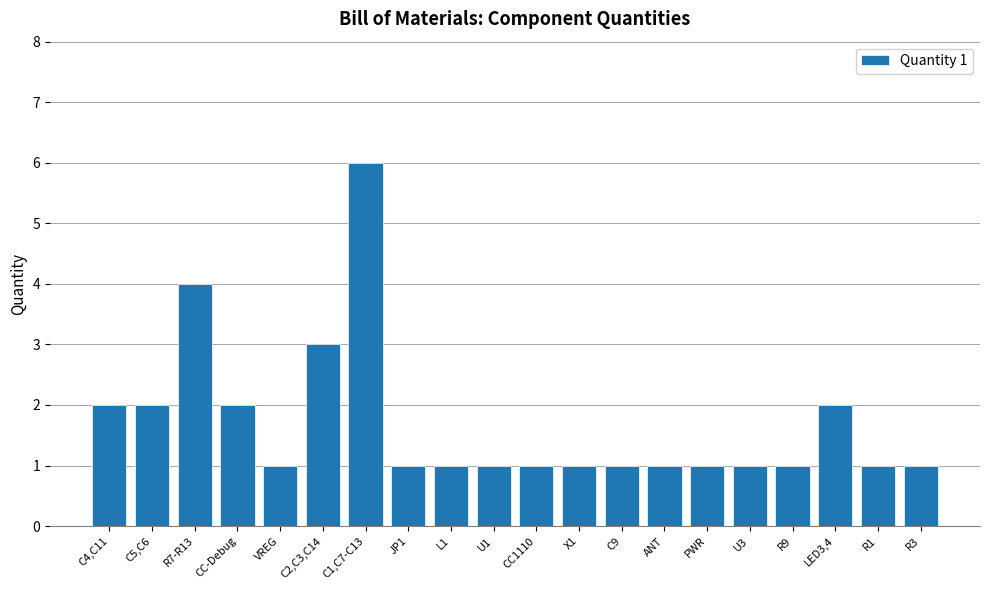

What is the sum of the values at U1 and VREG?

2